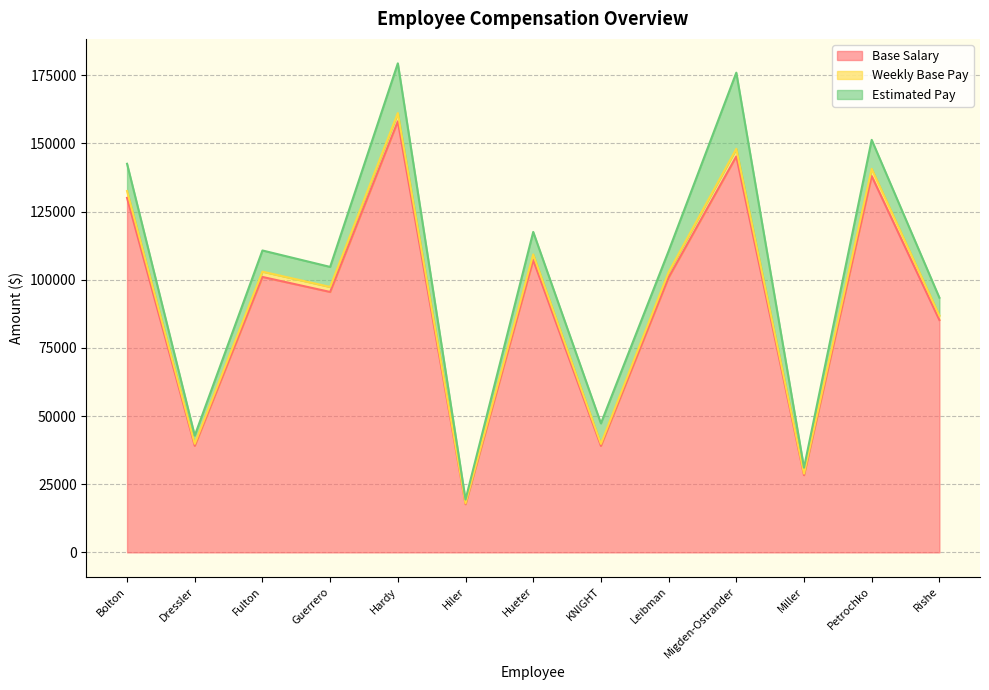

What is the lowest value of the Base Salary series?

17658.8